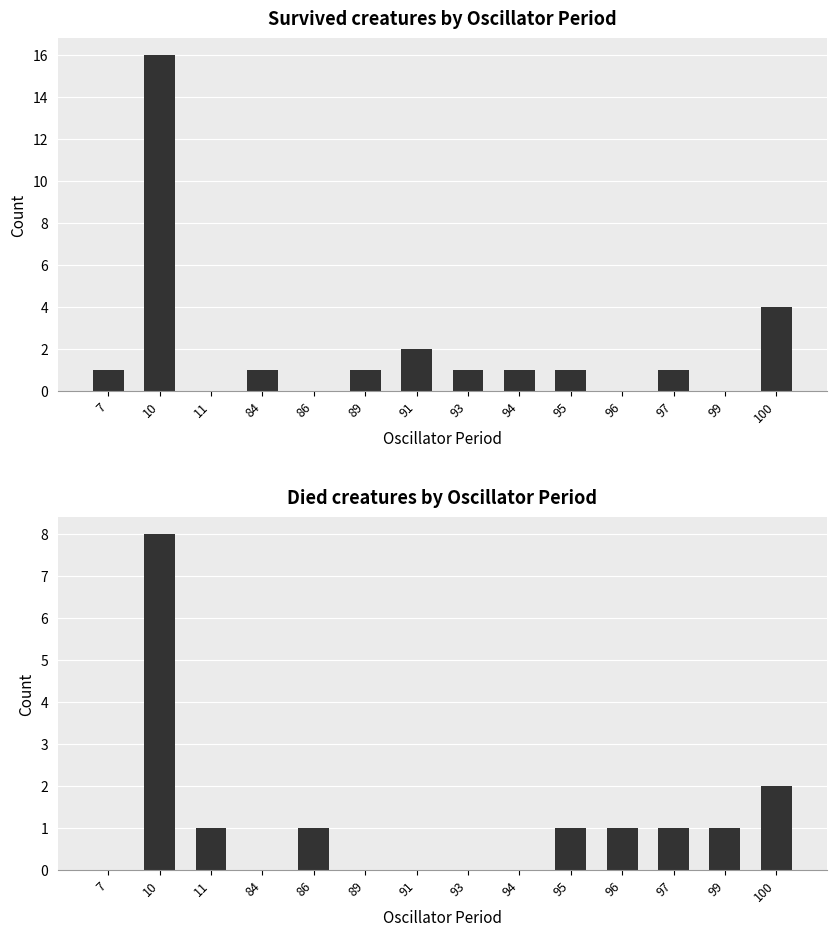

True or false: Survived has a value of 1 at 100.

False